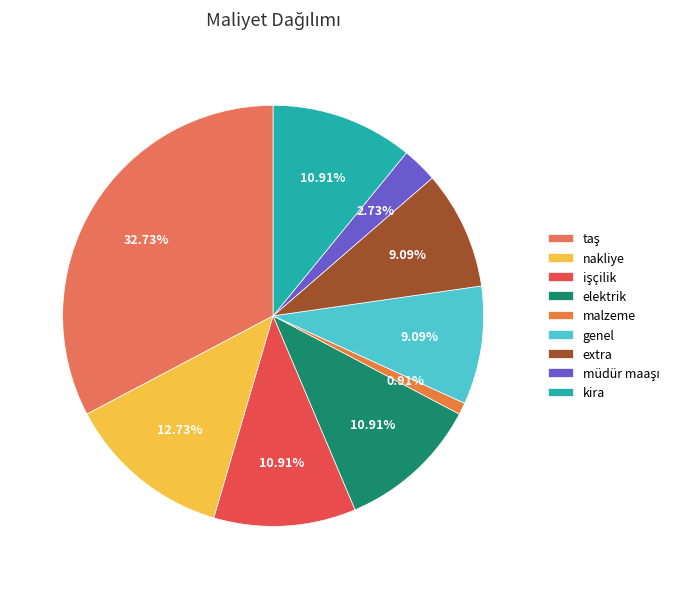

Which slice is the smallest?

malzeme